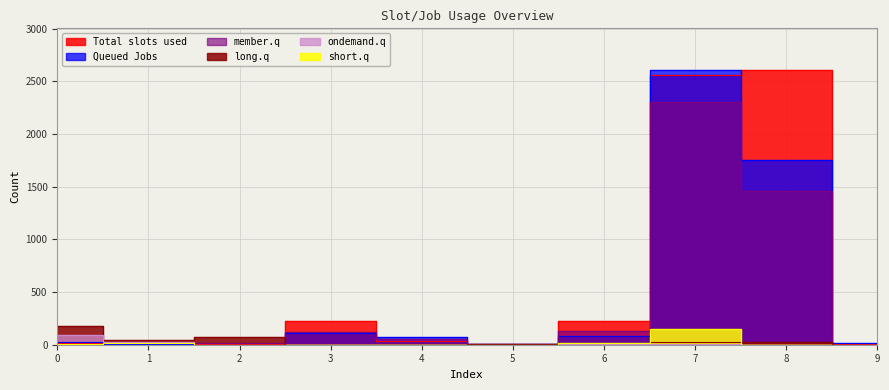

At how many categories does at least one series exceed 345?

2